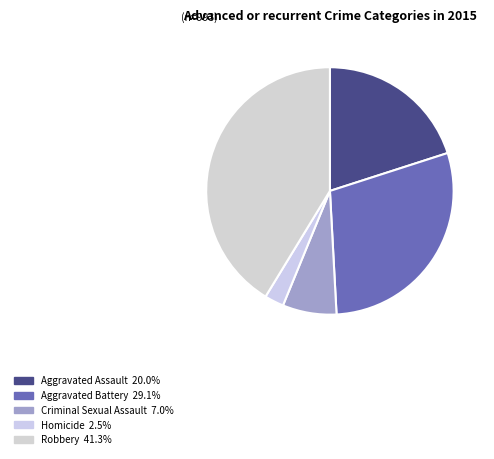

True or false: Homicide accounts for 3% of the total.

True